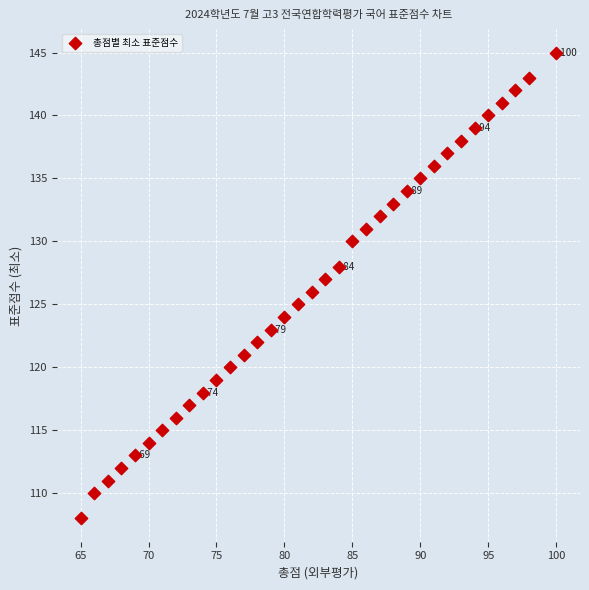

What is the range of X values (max minus min)?

35